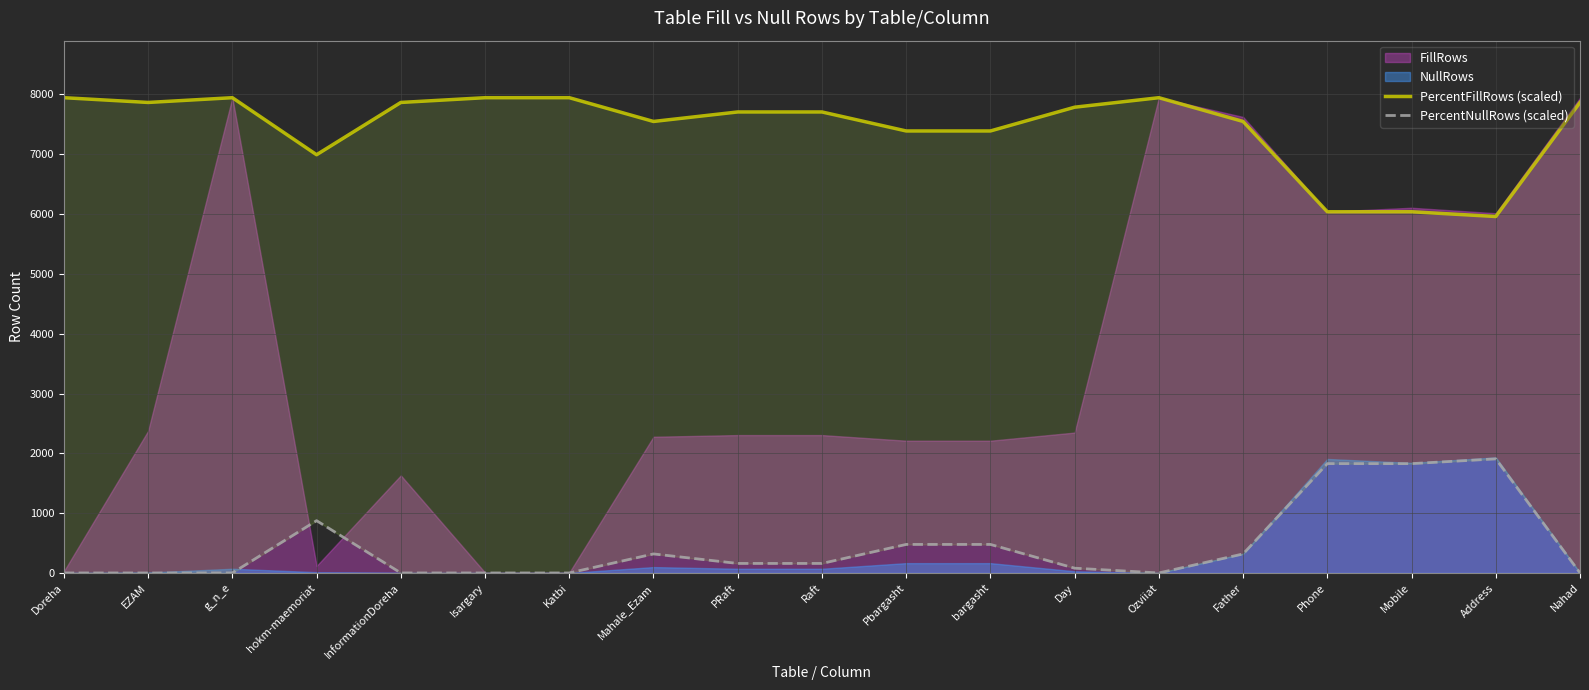

True or false: PercentFillRows (scaled) and PercentNullRows (scaled) cross at least once.

False